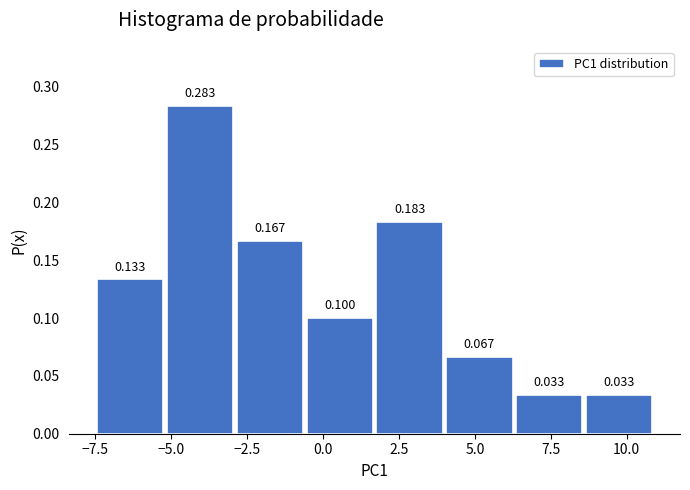

Reading left to right, list every bar in this chart as the range it spans on the x-axis followed by its height. The bar edges are not printed on the chart, so give them approximately, as read against the axis.

-7.5 to -5.0: 0.133
-5.0 to -3.0: 0.283
-3.0 to -0.5: 0.167
-0.5 to 1.5: 0.100
1.5 to 4.0: 0.183
4.0 to 6.5: 0.067
6.5 to 8.5: 0.033
8.5 to 11.0: 0.033